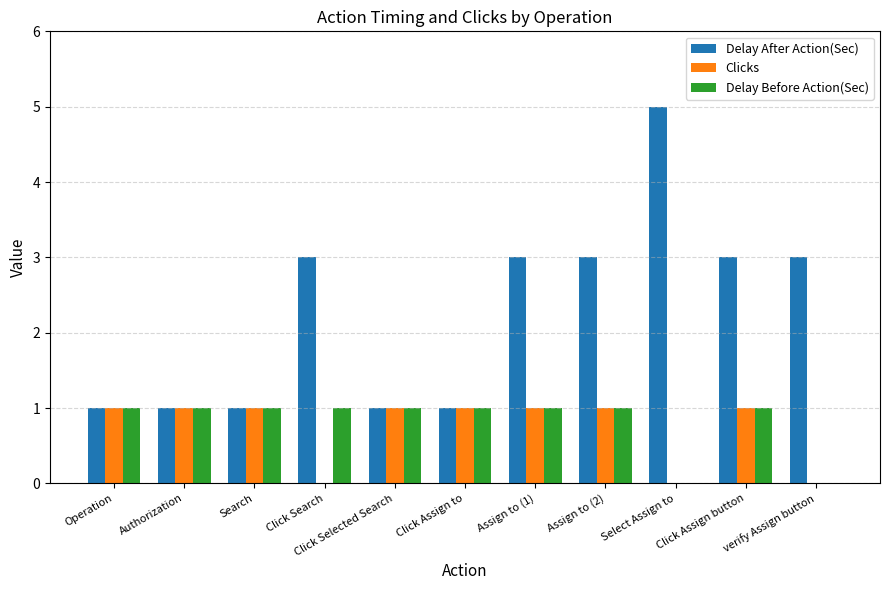

Reading right to left, extract all data points from this chart.

Delay After Action(Sec): 3	3	5	3	3	1	1	3	1	1	1
Clicks: 0	1	0	1	1	1	1	0	1	1	1
Delay Before Action(Sec): 0	1	0	1	1	1	1	1	1	1	1